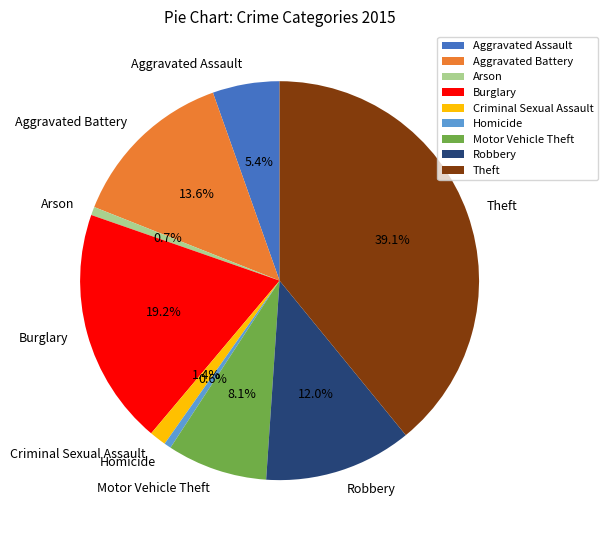

True or false: Aggravated Assault accounts for 1% of the total.

False